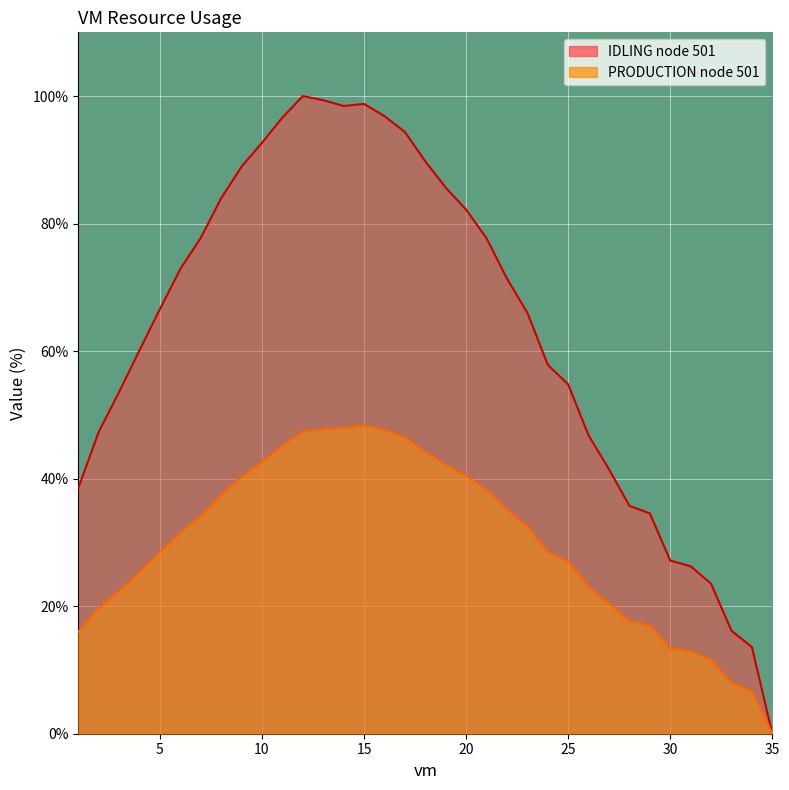

True or false: PRODUCTION node 501 and IDLING node 501 cross at least once.

False